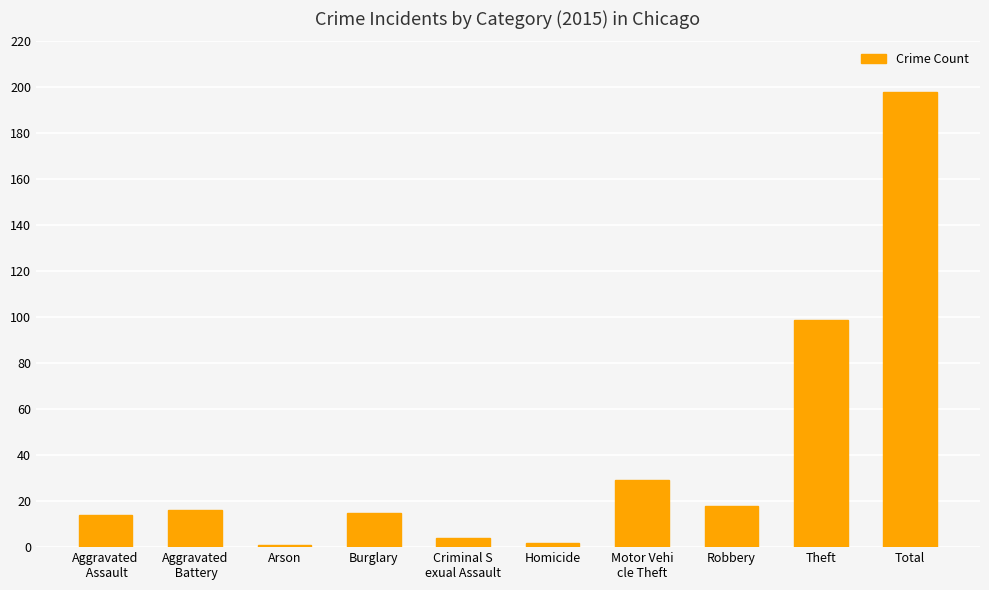

The value at Theft is 58. True or false?

False